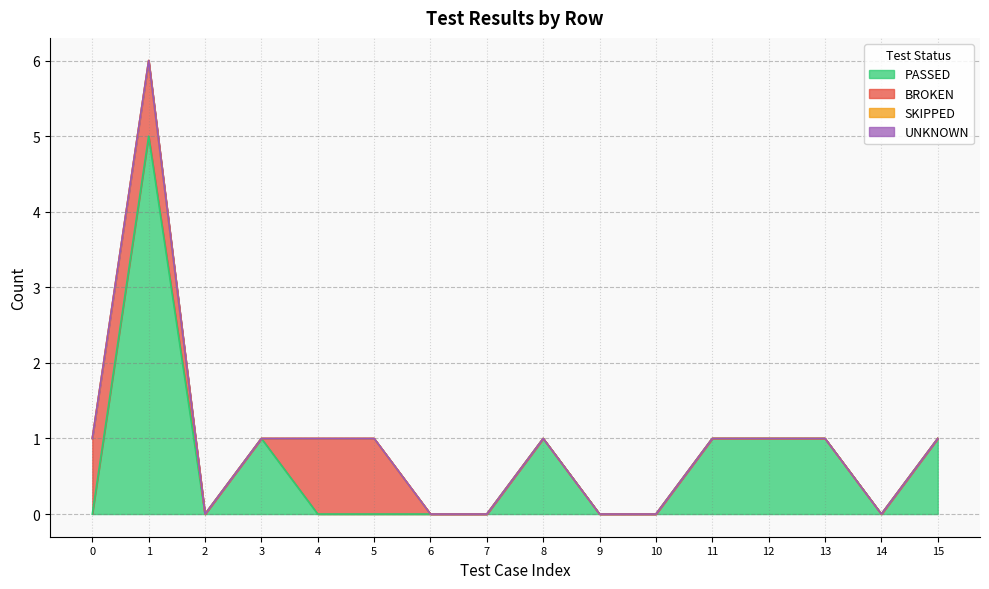

Rank the categories by UNKNOWN value from lowest to highest.

0, 1, 2, 3, 4, 5, 6, 7, 8, 9, 10, 11, 12, 13, 14, 15